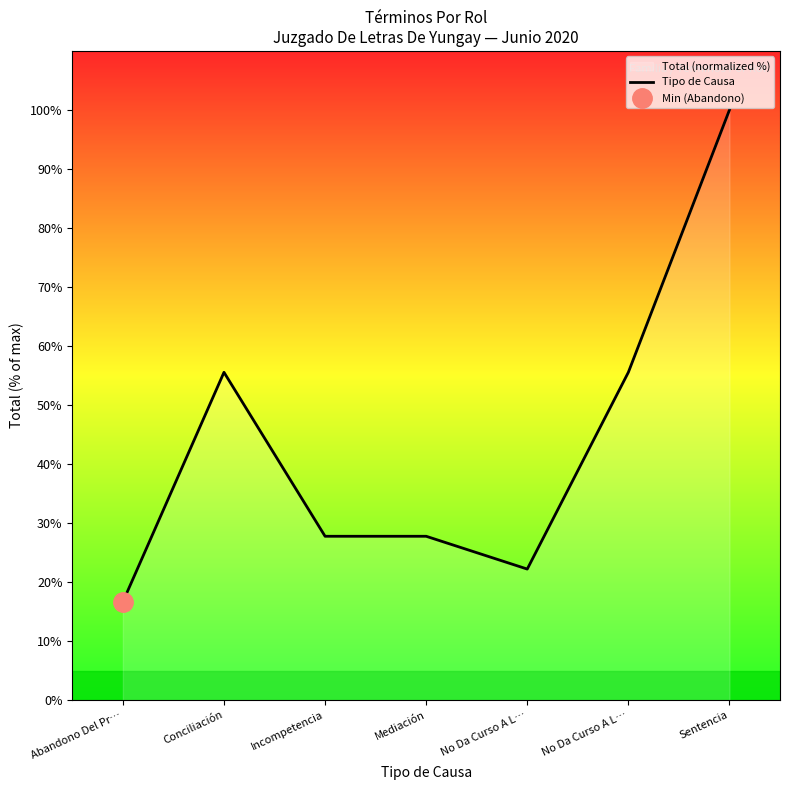

Reading left to right, list all the values displayed in this chart.

16.7	55.6	27.8	27.8	22.2	55.6	100.0